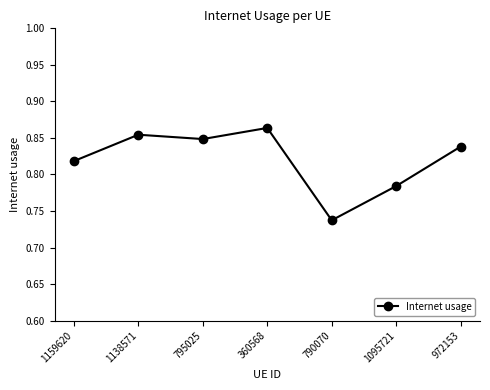

Where is the data nearest to the value 0?

790070